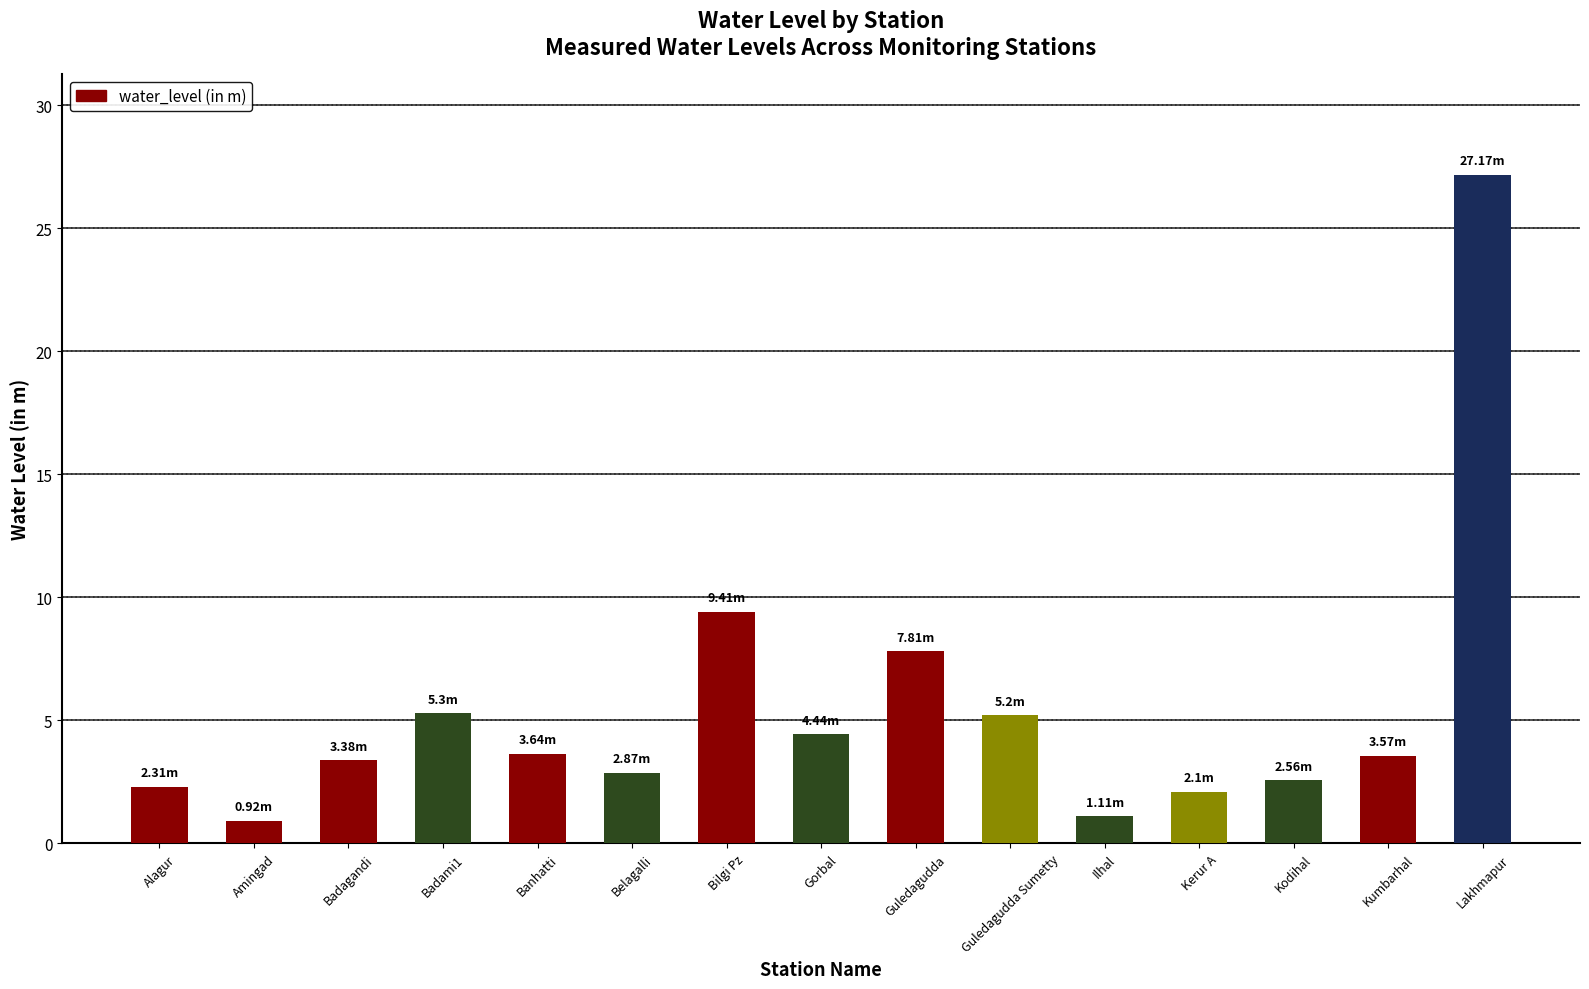

Where does the data first go above 3?

Badagandi